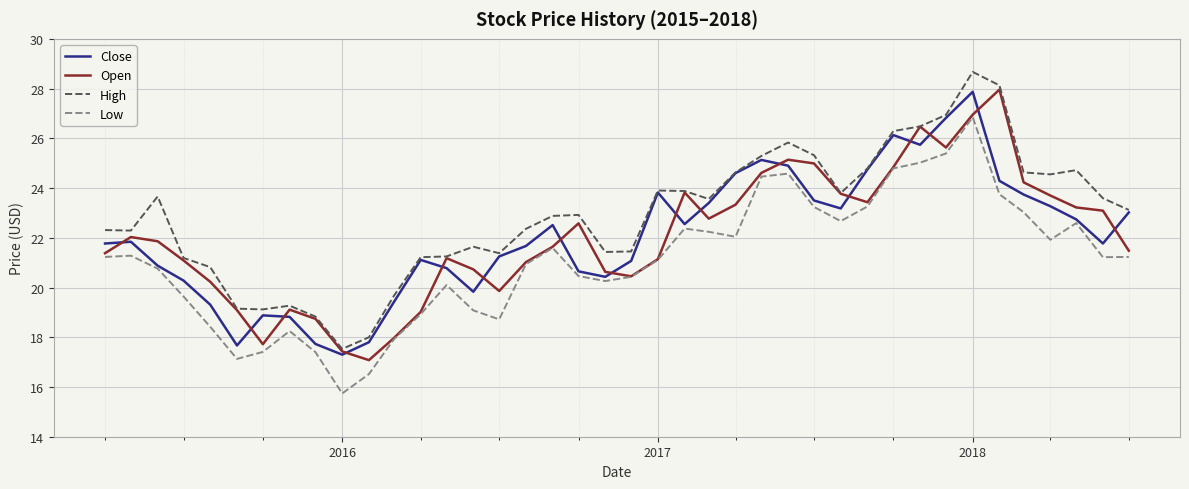

What are all the series names shown in the legend?

Close, Open, High, Low